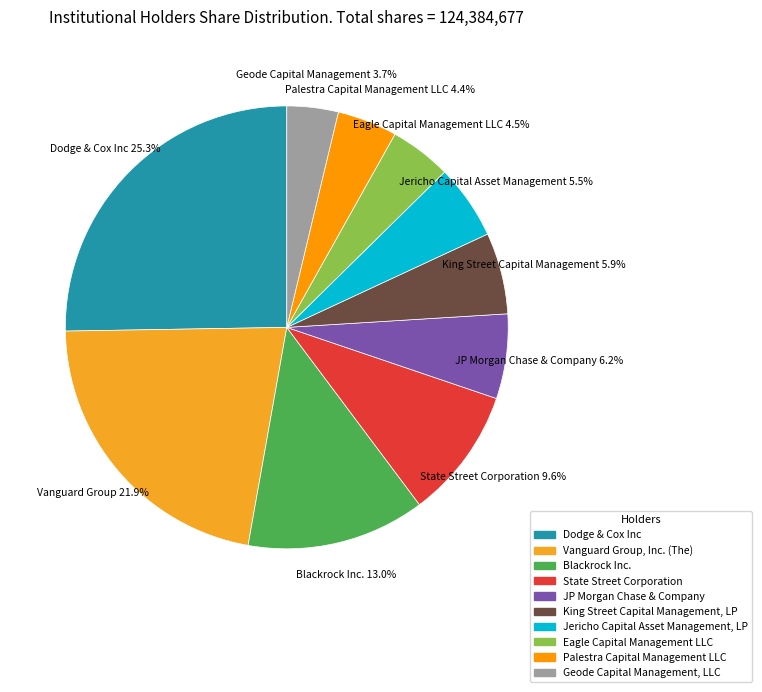

To the nearest percent, what portion does JP Morgan Chase & Company represent?

6%